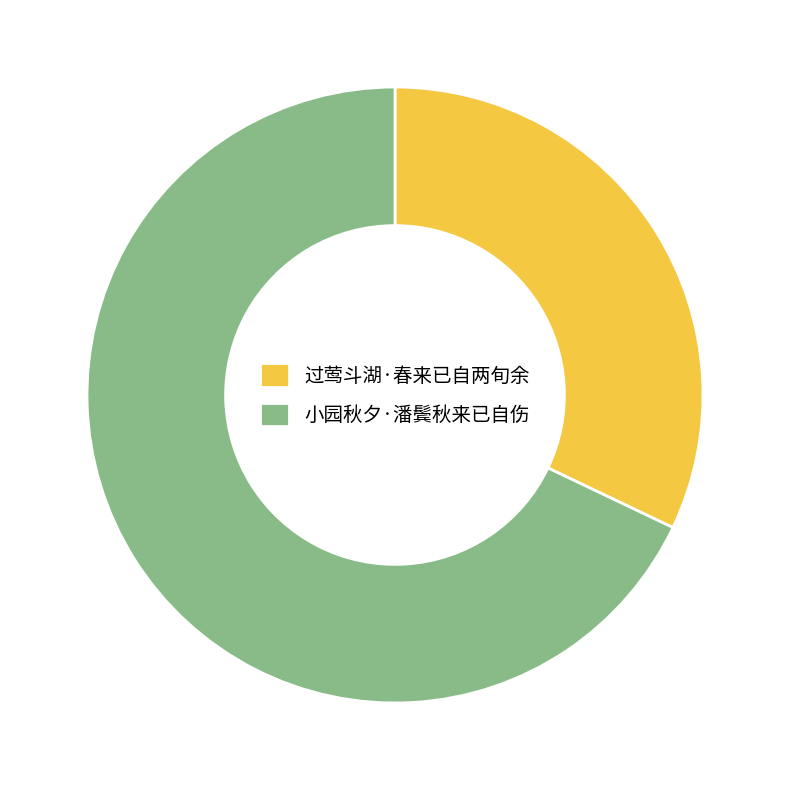

Which category has the biggest portion of the pie?

小园秋夕·潘鬓秋来已自伤